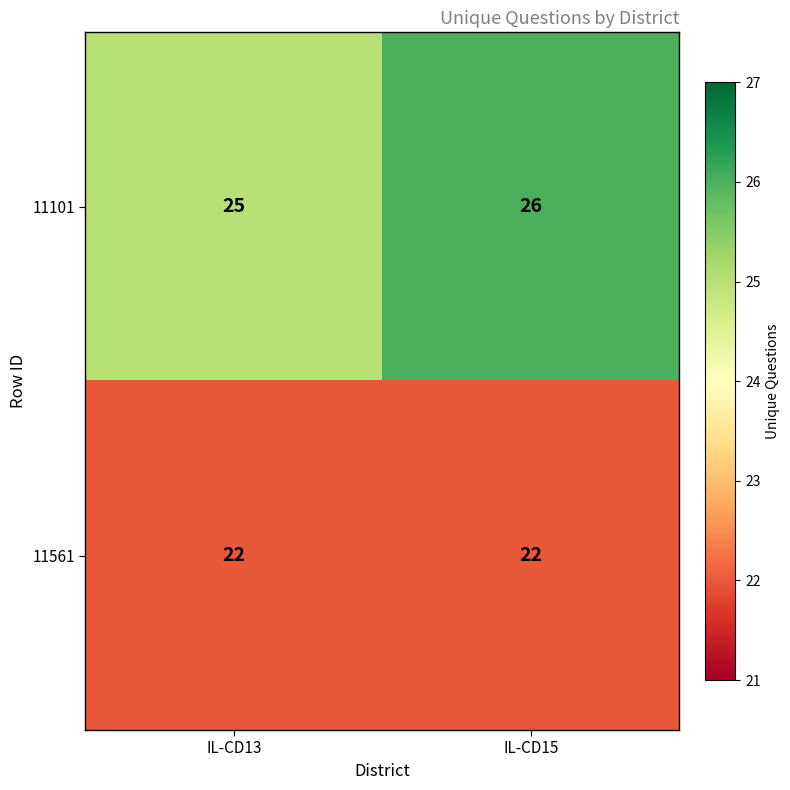

How many data points does each series have?

2